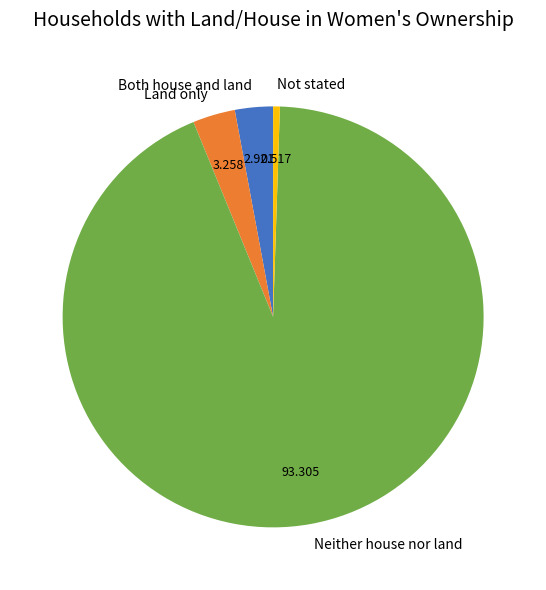

Which has a higher value, Neither house nor land or Not stated?

Neither house nor land